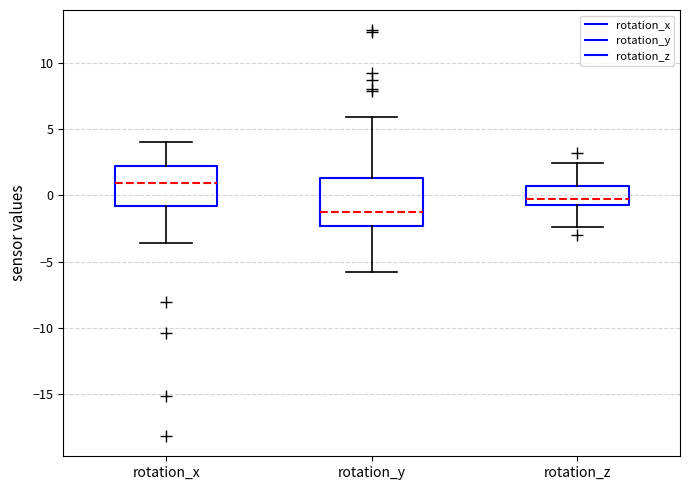

Reading left to right, read every box against the y-axis: the position of its median line, the range the box covers, and the ends of its whiskers. The values are not printed on the chart, so give them approximately, as read against the axis.

rotation_x: median 1.0, box -1.0 to 2.0, whiskers -3.5 to 4.0
rotation_y: median -1.5, box -2.5 to 1.5, whiskers -6.0 to 6.0
rotation_z: median -0.5 (just above the box's lower edge), box -0.5 to 1.0, whiskers -2.5 to 2.5